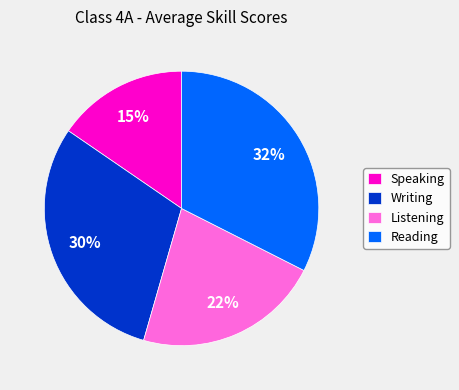

To the nearest percent, what is the difference between the largest and smallest slice percentages?

17%